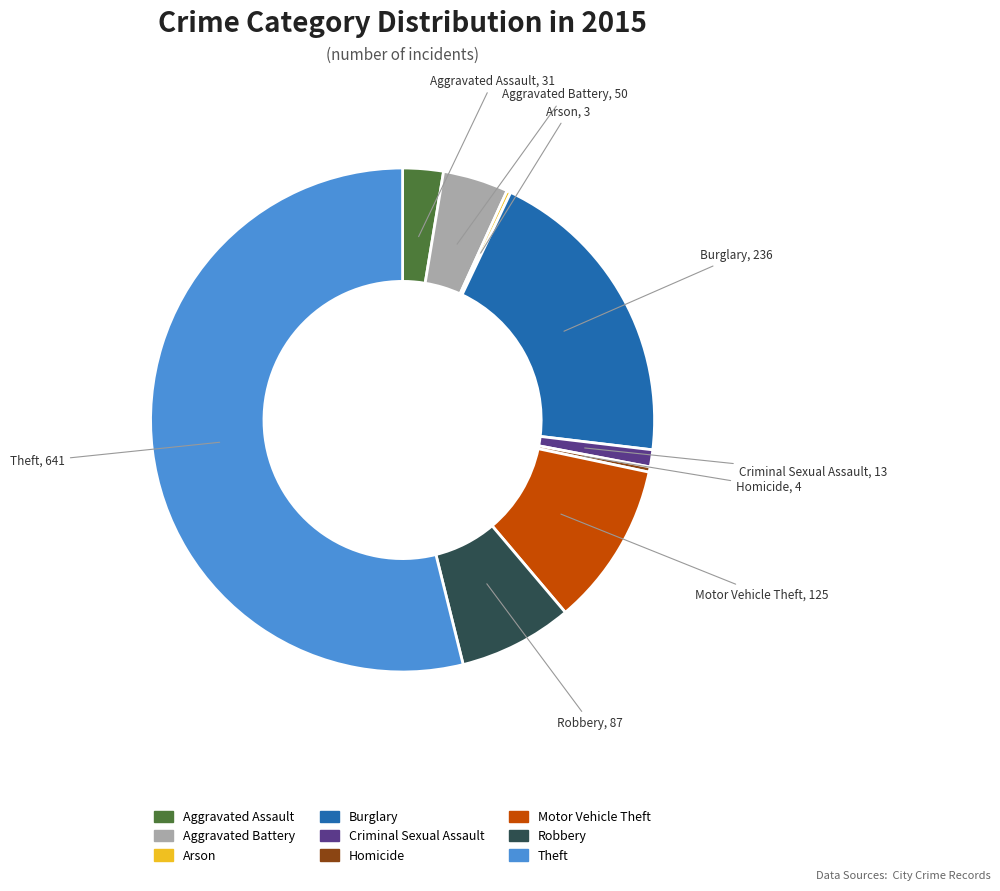

The Criminal Sexual Assault slice represents 11% of the pie. True or false?

False